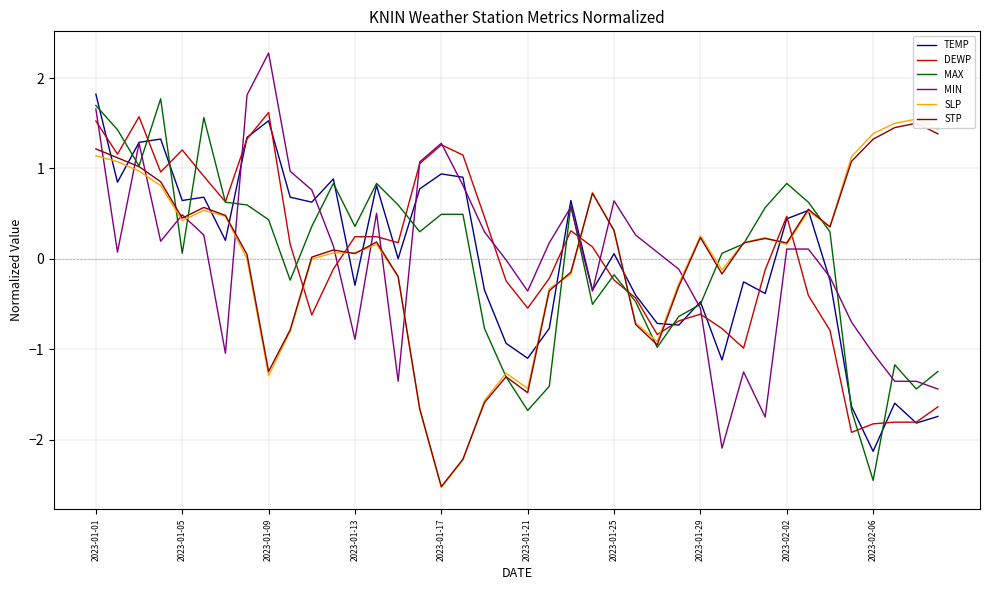

At which label does MAX reach its minimum?

2023-02-06